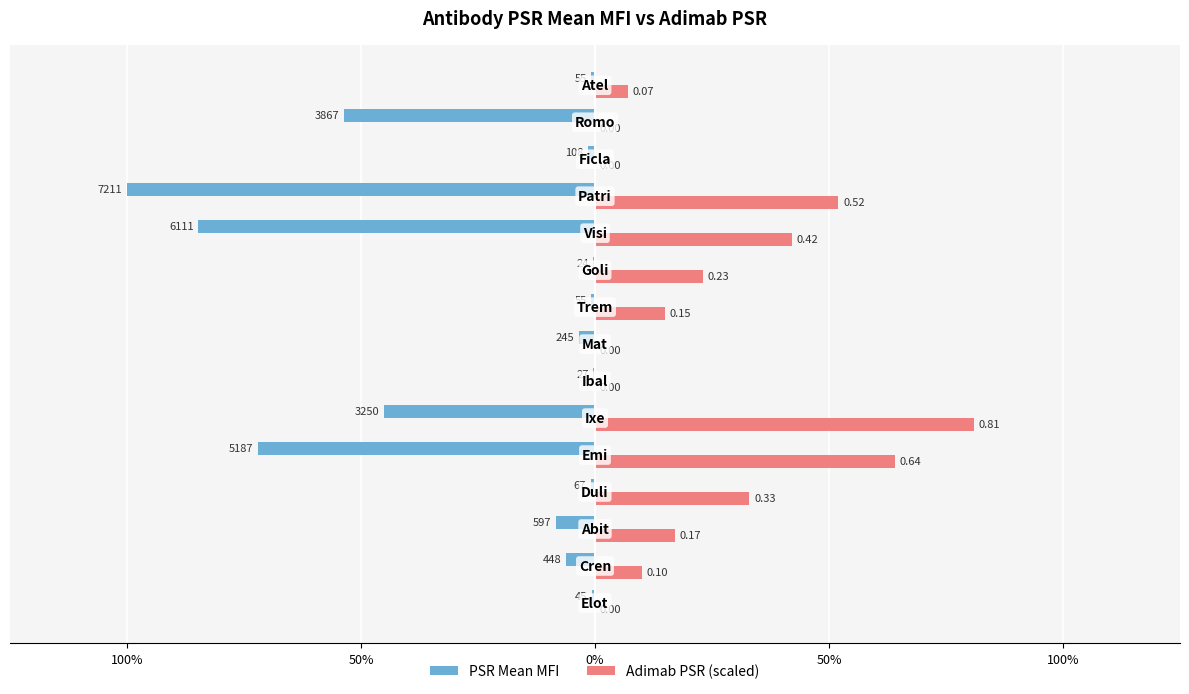

Which series has the widest spread of values?

PSR Mean MFI